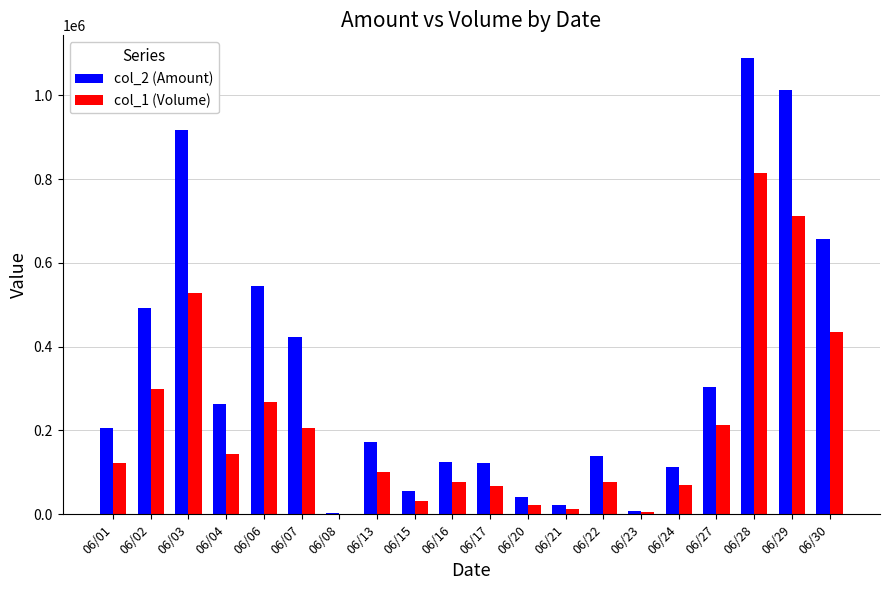

At which label does col_2 (Amount) reach its peak?

06/28